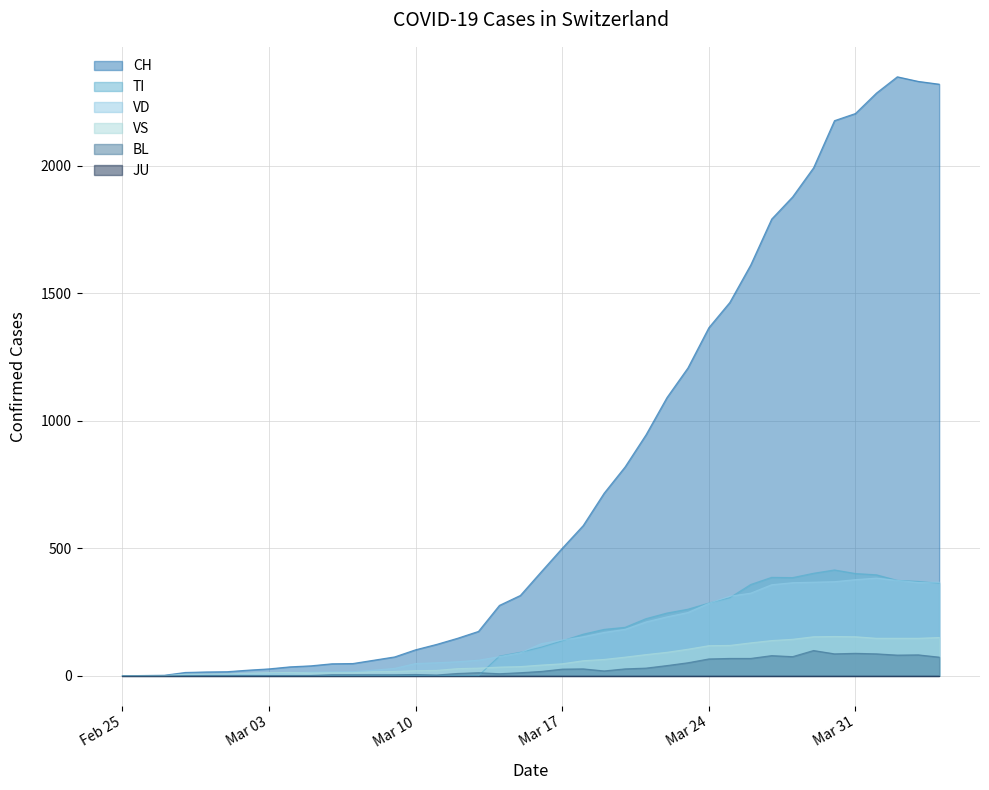

Which series has the largest total across all categories?

CH